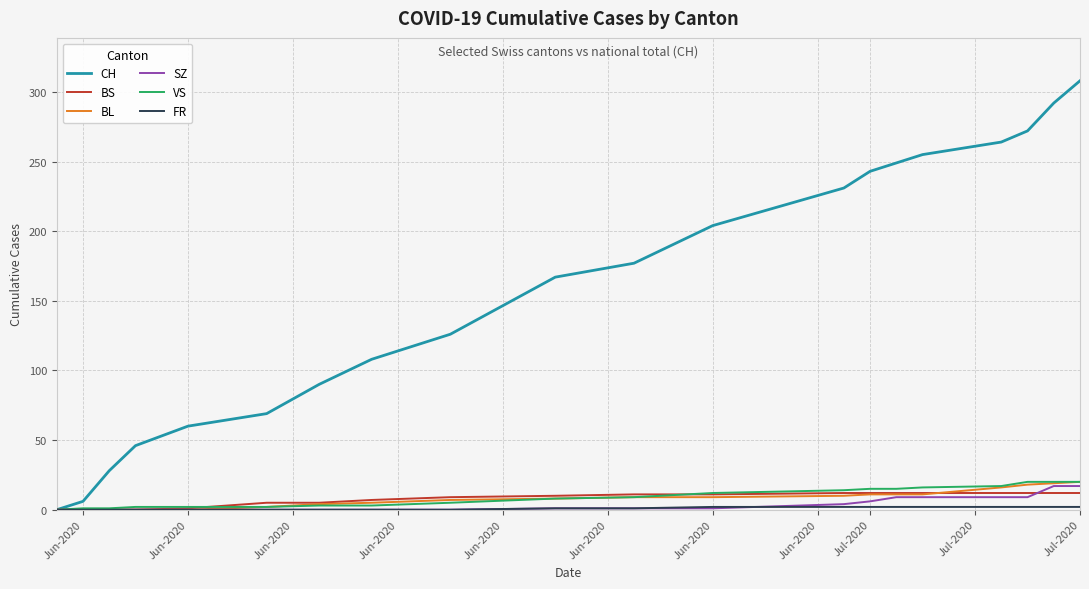

Does the chart have visible grid lines?

Yes